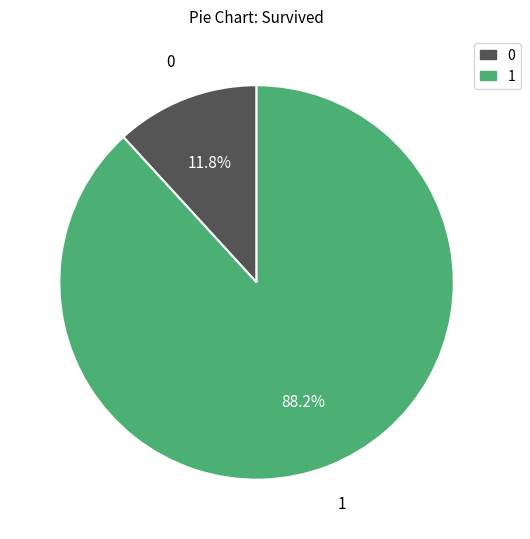

Does any single category account for the majority?

Yes